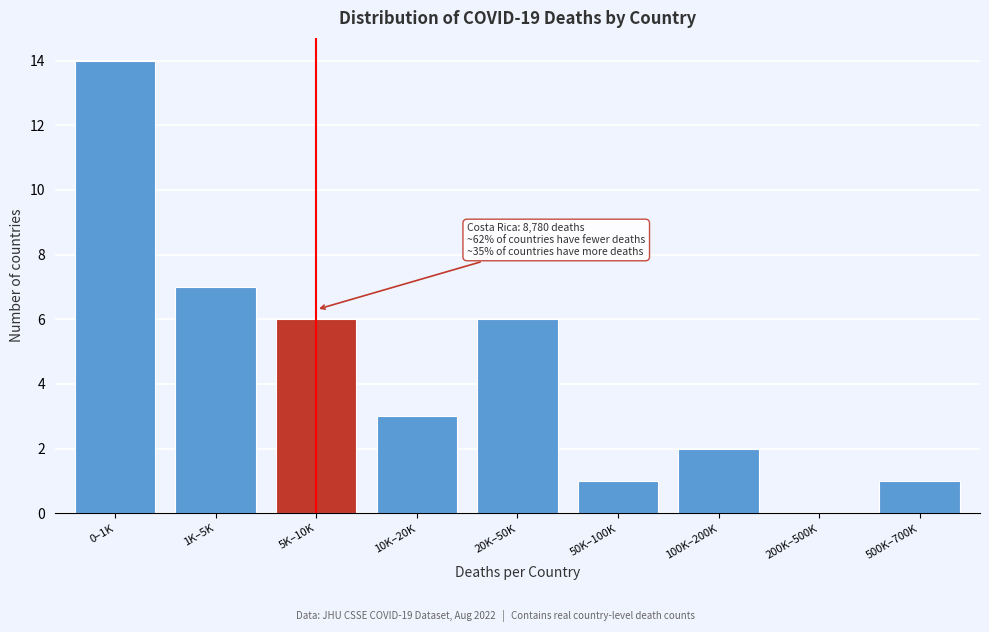

Reading right to left, list all the values displayed in this chart.

500K–700K=1	200K–500K=0	100K–200K=2	50K–100K=1	20K–50K=6	10K–20K=3	5K–10K=6	1K–5K=7	0–1K=14